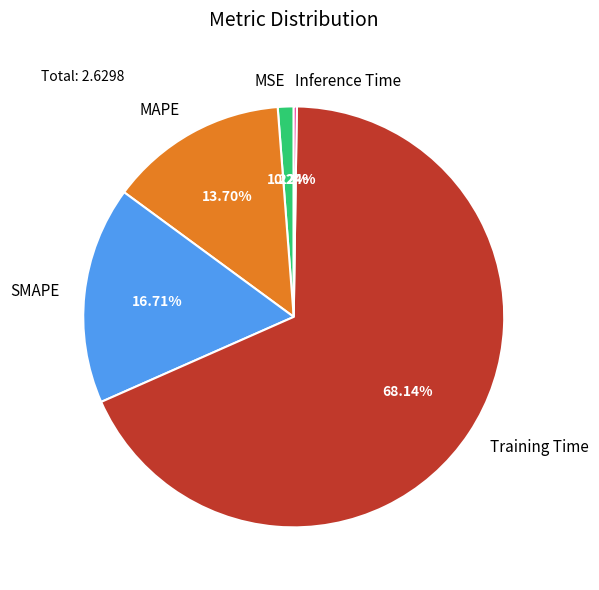

Is MSE the majority of the pie?

No